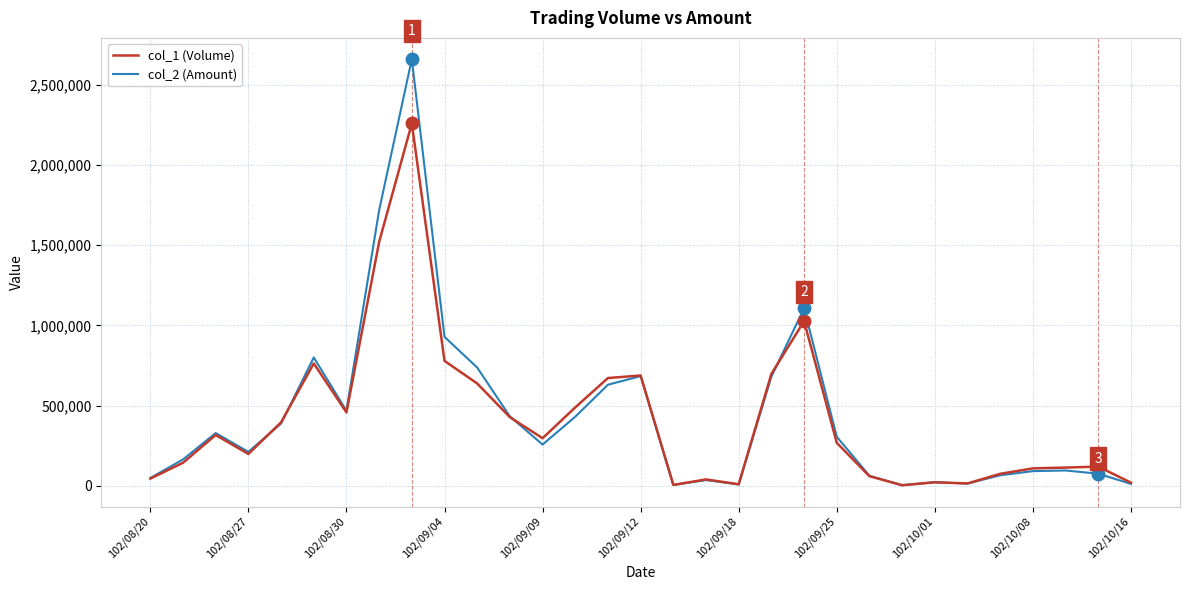

Which series has the largest range (max minus min)?

col_2 (Amount)